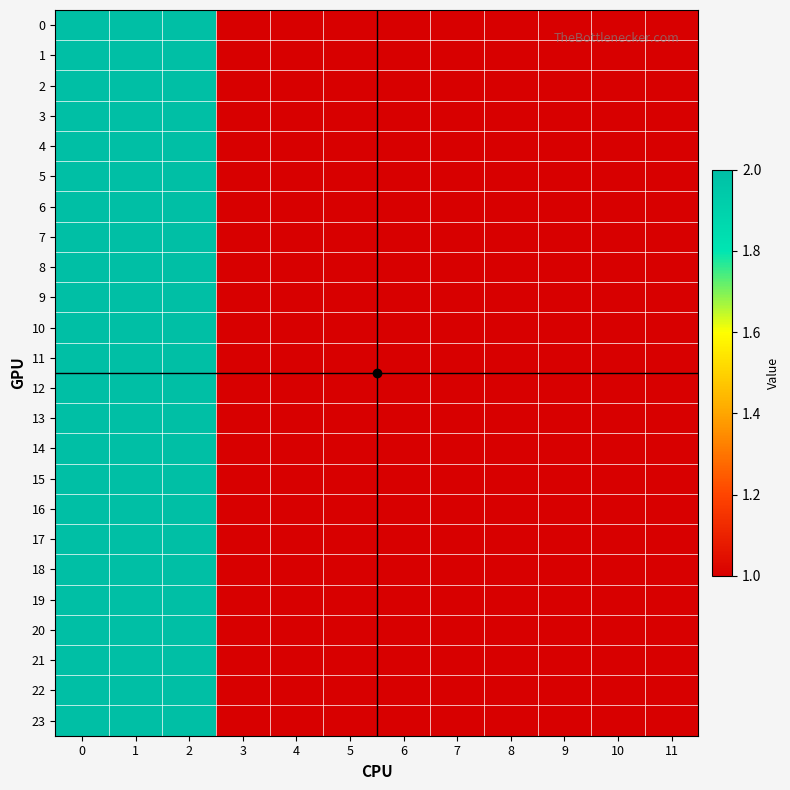

Reading left to right, extract all data points from this chart.

0: 0=2	1=2	2=2	3=1	4=1	5=1	6=1	7=1	8=1	9=1	10=1	11=1
1: 0=2	1=2	2=2	3=1	4=1	5=1	6=1	7=1	8=1	9=1	10=1	11=1
2: 0=2	1=2	2=2	3=1	4=1	5=1	6=1	7=1	8=1	9=1	10=1	11=1
3: 0=2	1=2	2=2	3=1	4=1	5=1	6=1	7=1	8=1	9=1	10=1	11=1
4: 0=2	1=2	2=2	3=1	4=1	5=1	6=1	7=1	8=1	9=1	10=1	11=1
5: 0=2	1=2	2=2	3=1	4=1	5=1	6=1	7=1	8=1	9=1	10=1	11=1
6: 0=2	1=2	2=2	3=1	4=1	5=1	6=1	7=1	8=1	9=1	10=1	11=1
7: 0=2	1=2	2=2	3=1	4=1	5=1	6=1	7=1	8=1	9=1	10=1	11=1
8: 0=2	1=2	2=2	3=1	4=1	5=1	6=1	7=1	8=1	9=1	10=1	11=1
9: 0=2	1=2	2=2	3=1	4=1	5=1	6=1	7=1	8=1	9=1	10=1	11=1
10: 0=2	1=2	2=2	3=1	4=1	5=1	6=1	7=1	8=1	9=1	10=1	11=1
11: 0=2	1=2	2=2	3=1	4=1	5=1	6=1	7=1	8=1	9=1	10=1	11=1
12: 0=2	1=2	2=2	3=1	4=1	5=1	6=1	7=1	8=1	9=1	10=1	11=1
13: 0=2	1=2	2=2	3=1	4=1	5=1	6=1	7=1	8=1	9=1	10=1	11=1
14: 0=2	1=2	2=2	3=1	4=1	5=1	6=1	7=1	8=1	9=1	10=1	11=1
15: 0=2	1=2	2=2	3=1	4=1	5=1	6=1	7=1	8=1	9=1	10=1	11=1
16: 0=2	1=2	2=2	3=1	4=1	5=1	6=1	7=1	8=1	9=1	10=1	11=1
17: 0=2	1=2	2=2	3=1	4=1	5=1	6=1	7=1	8=1	9=1	10=1	11=1
18: 0=2	1=2	2=2	3=1	4=1	5=1	6=1	7=1	8=1	9=1	10=1	11=1
19: 0=2	1=2	2=2	3=1	4=1	5=1	6=1	7=1	8=1	9=1	10=1	11=1
20: 0=2	1=2	2=2	3=1	4=1	5=1	6=1	7=1	8=1	9=1	10=1	11=1
21: 0=2	1=2	2=2	3=1	4=1	5=1	6=1	7=1	8=1	9=1	10=1	11=1
22: 0=2	1=2	2=2	3=1	4=1	5=1	6=1	7=1	8=1	9=1	10=1	11=1
23: 0=2	1=2	2=2	3=1	4=1	5=1	6=1	7=1	8=1	9=1	10=1	11=1